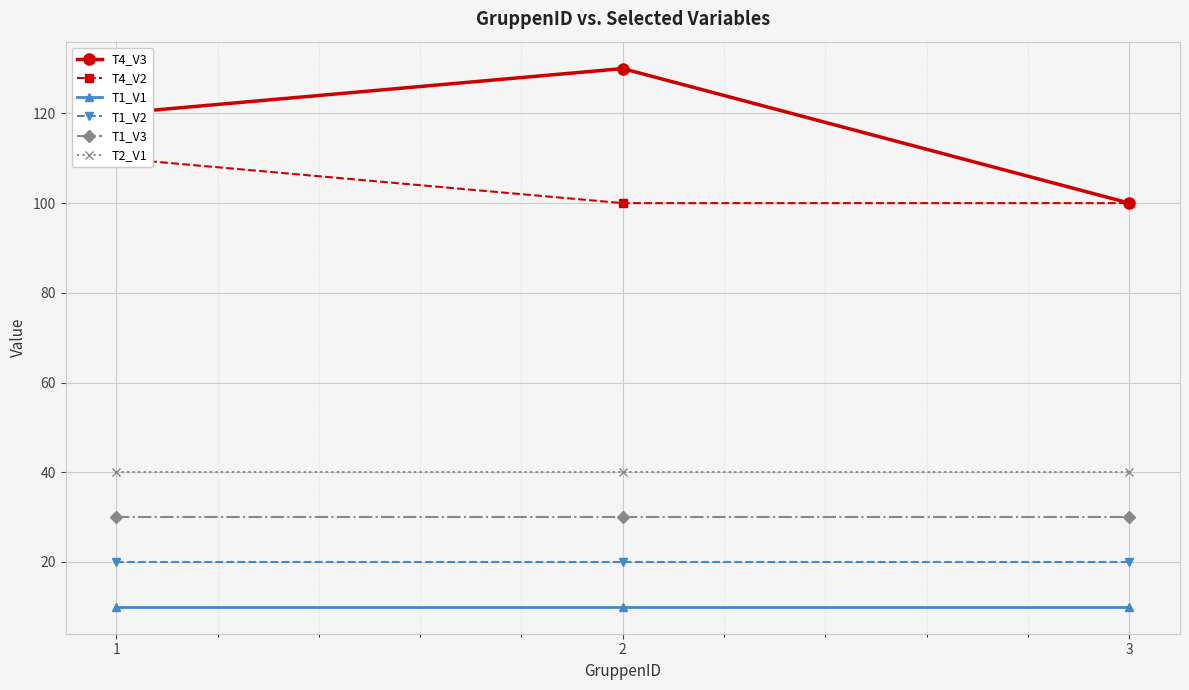

At which label does T4_V3 reach its minimum?

3